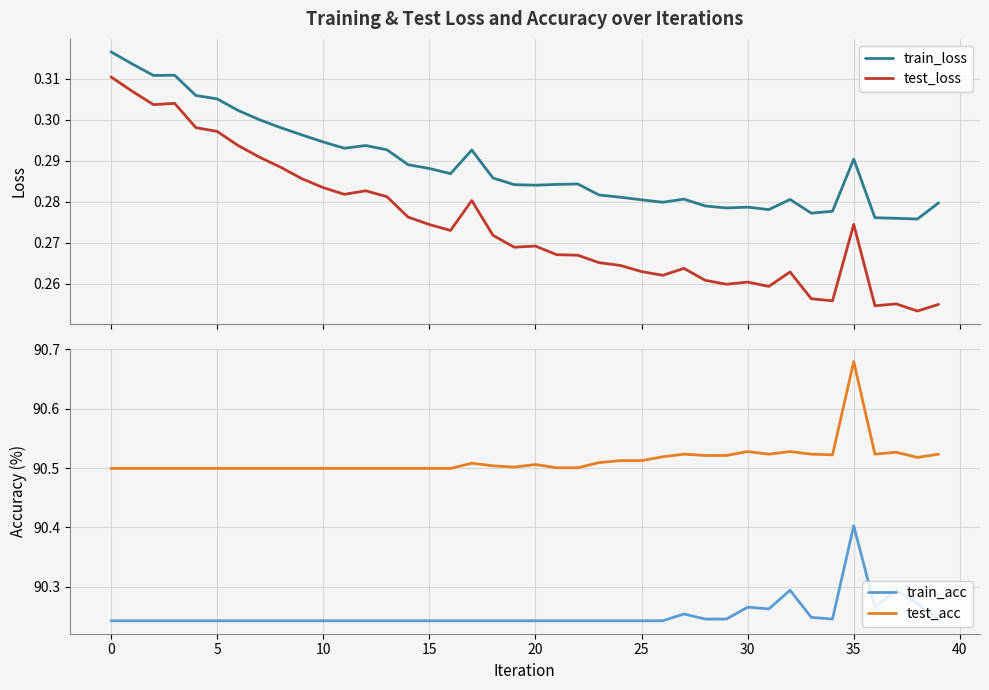

Which label corresponds to the smallest value in the chart?

38